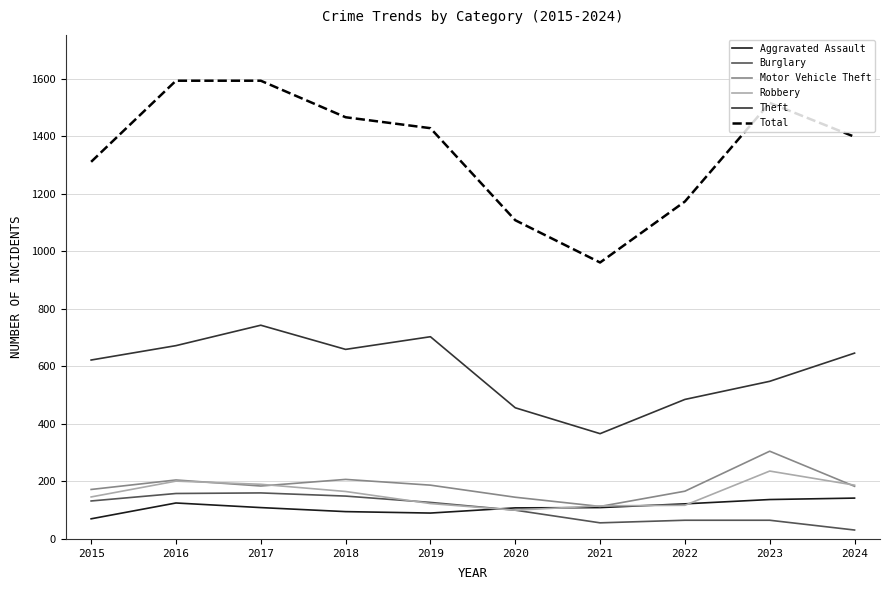

At which label does Aggravated Assault first exceed 109?

2016